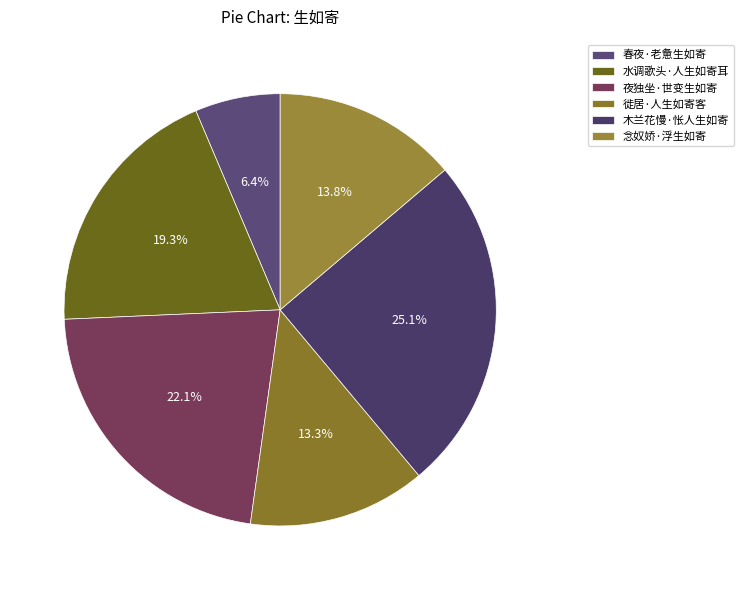

What is the change in value from 徙居·人生如寄客 to 木兰花慢·怅人生如寄?

+140740